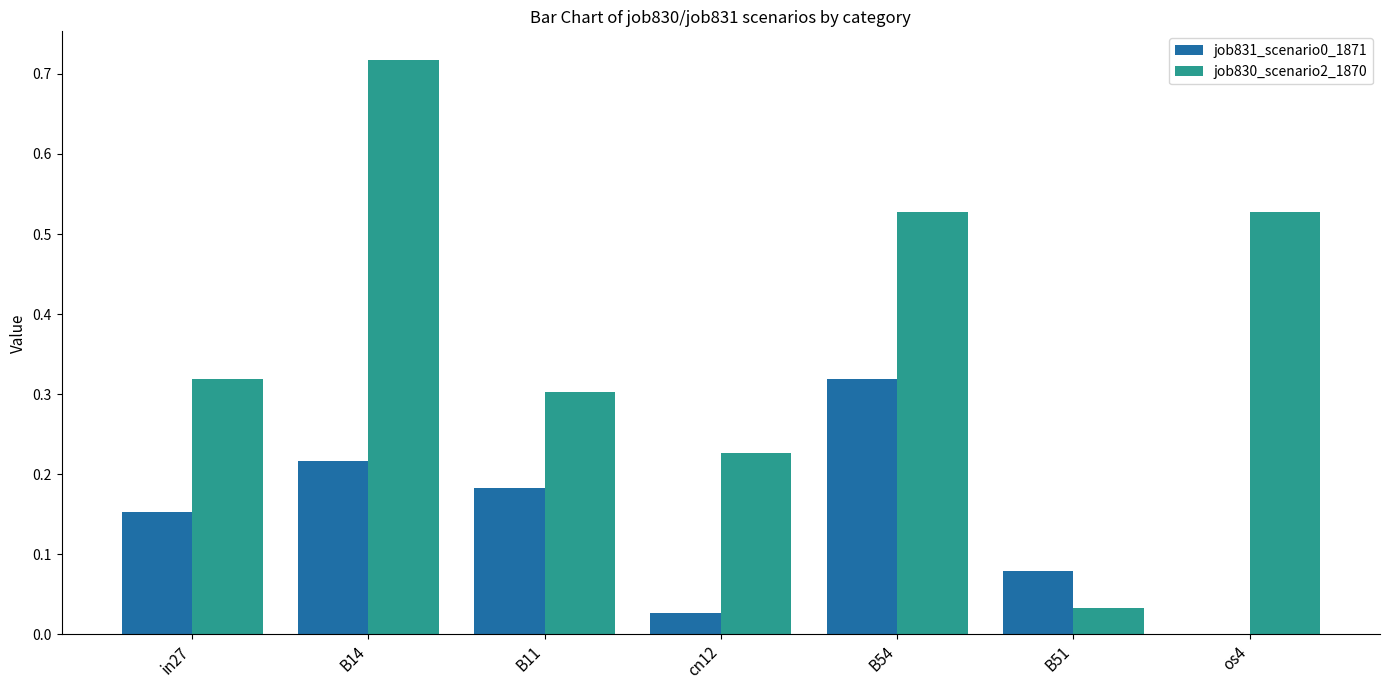

Is it true that job830_scenario2_1870 equals 0.1 at cn12?

False